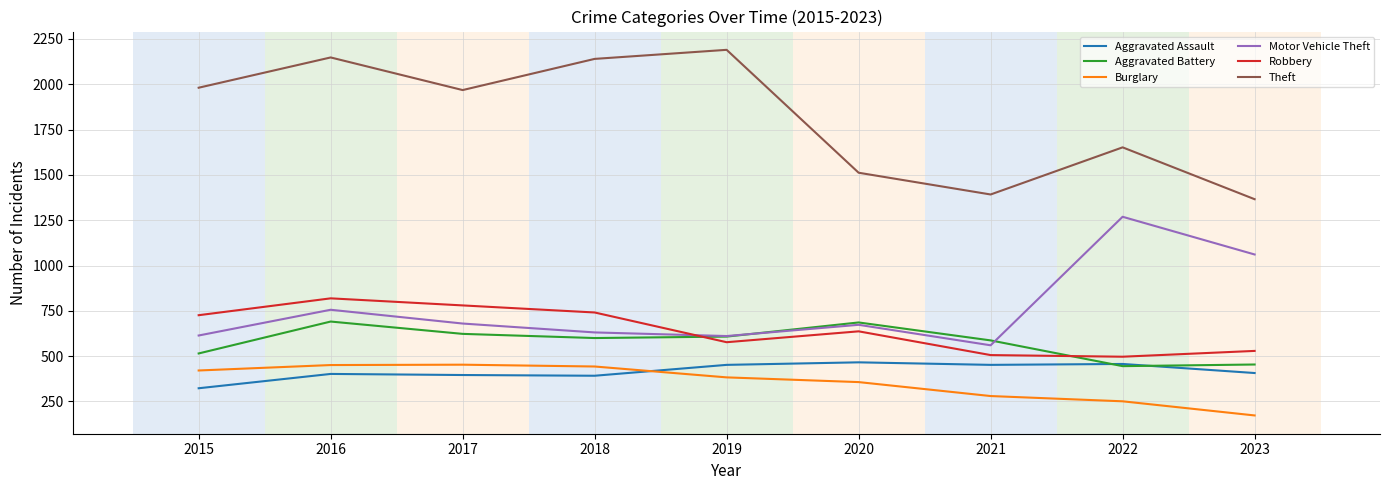

Is it true that Burglary equals 393 at 2021?

False